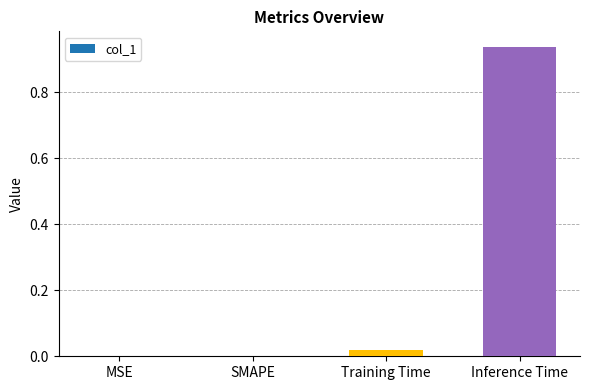

True or false: the data shows -0.6 at MSE.

False